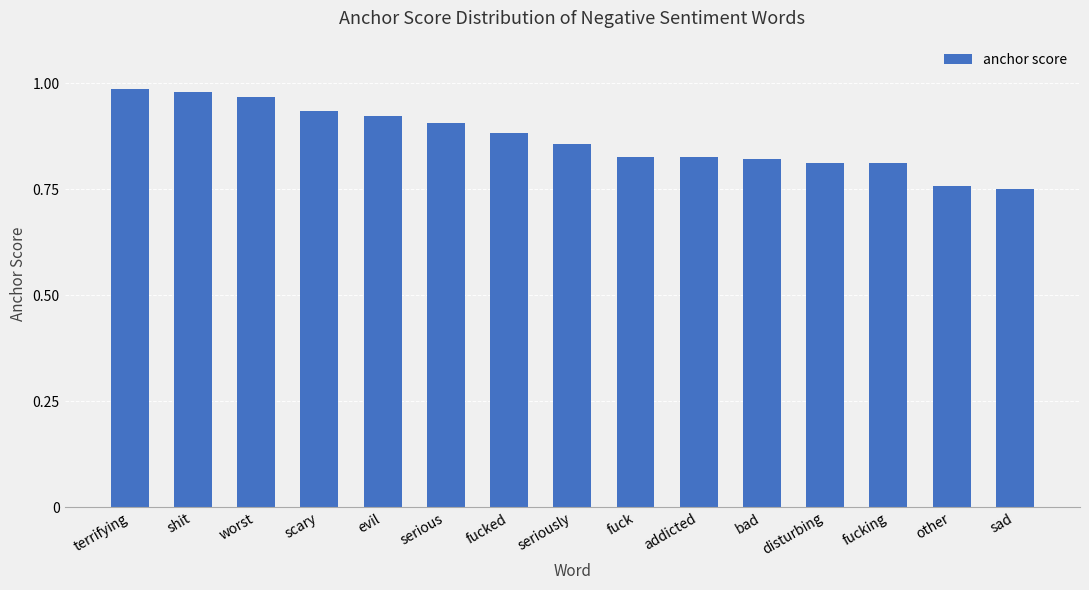

How many categories are shown in the chart?

15